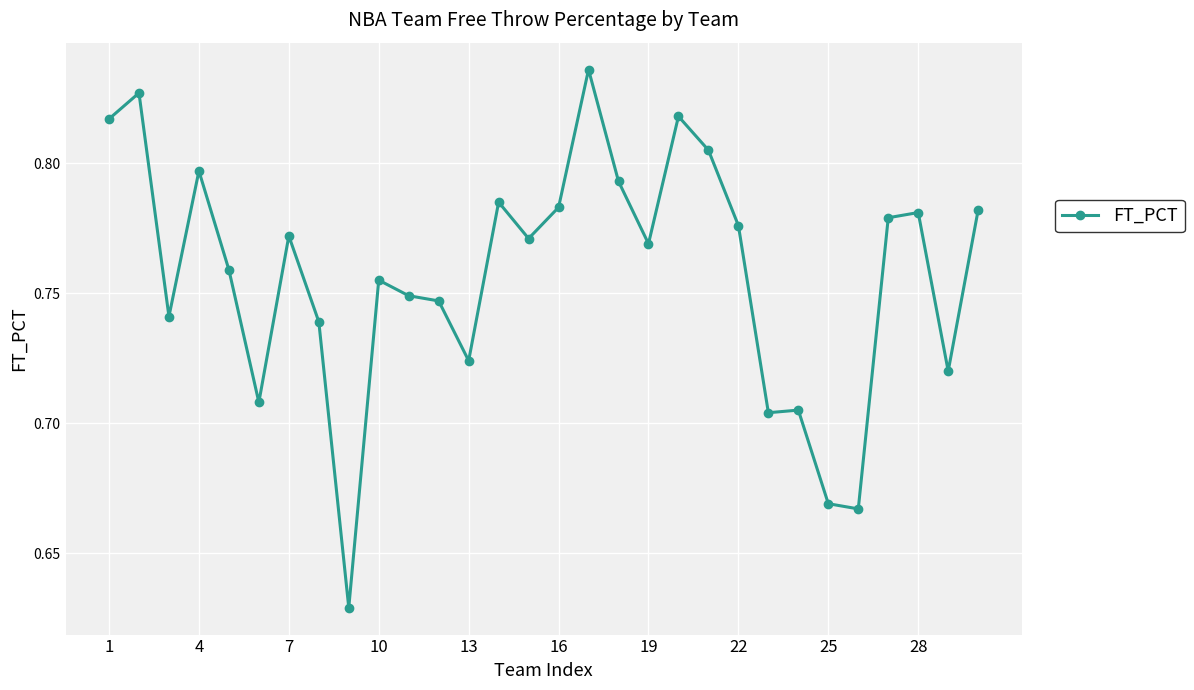

How many lines are shown in the chart?

1